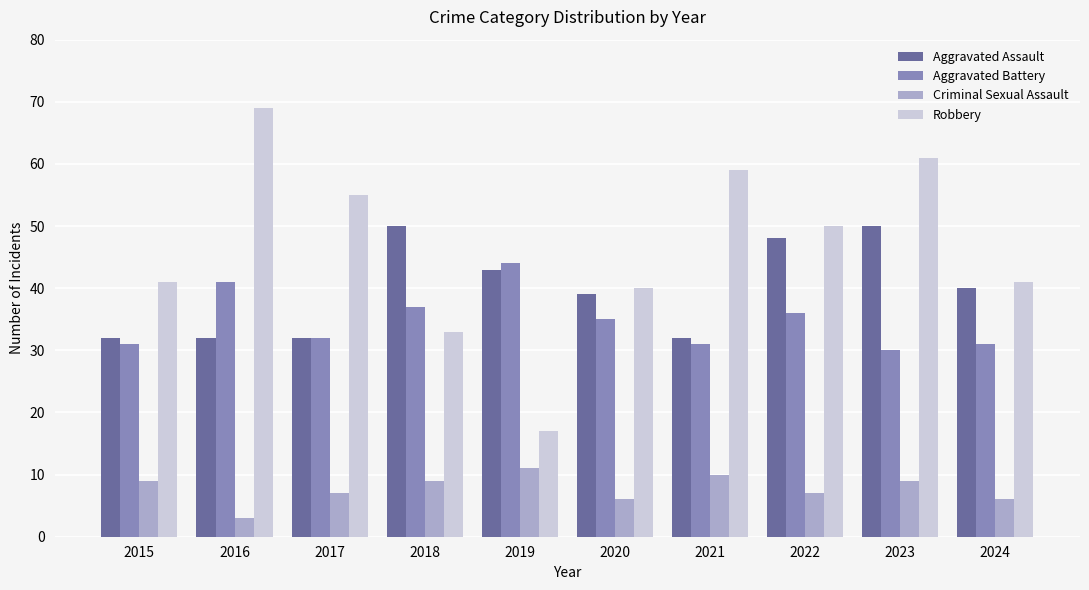

What is the value of the Aggravated Assault bar at the 5th from the left?

43